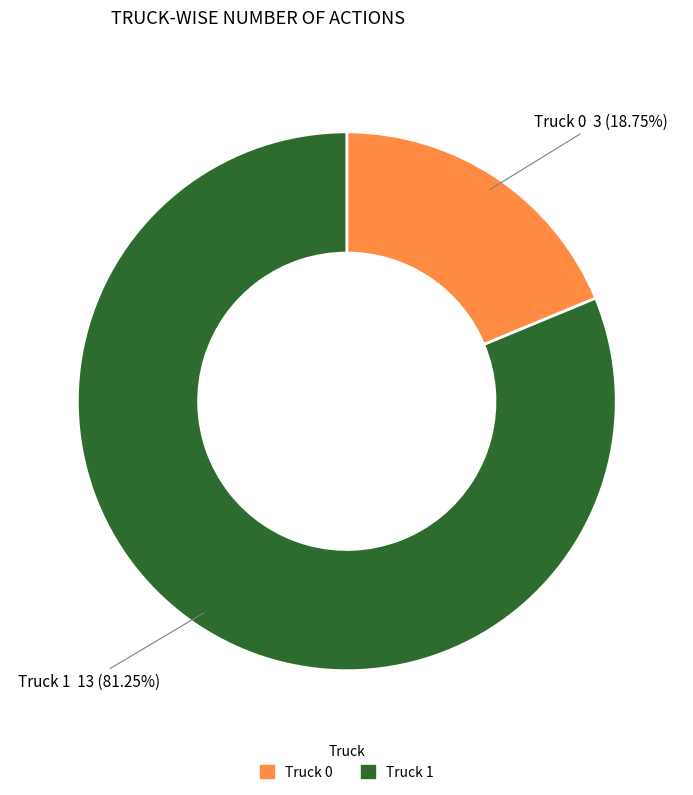

True or false: Truck 0 accounts for 26% of the total.

False